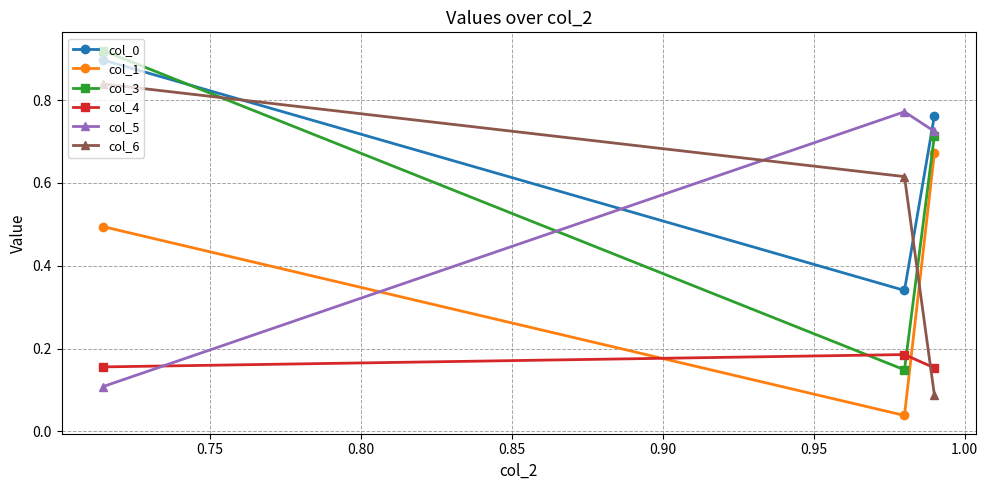

What is the sum of all col_0 values?

2.0